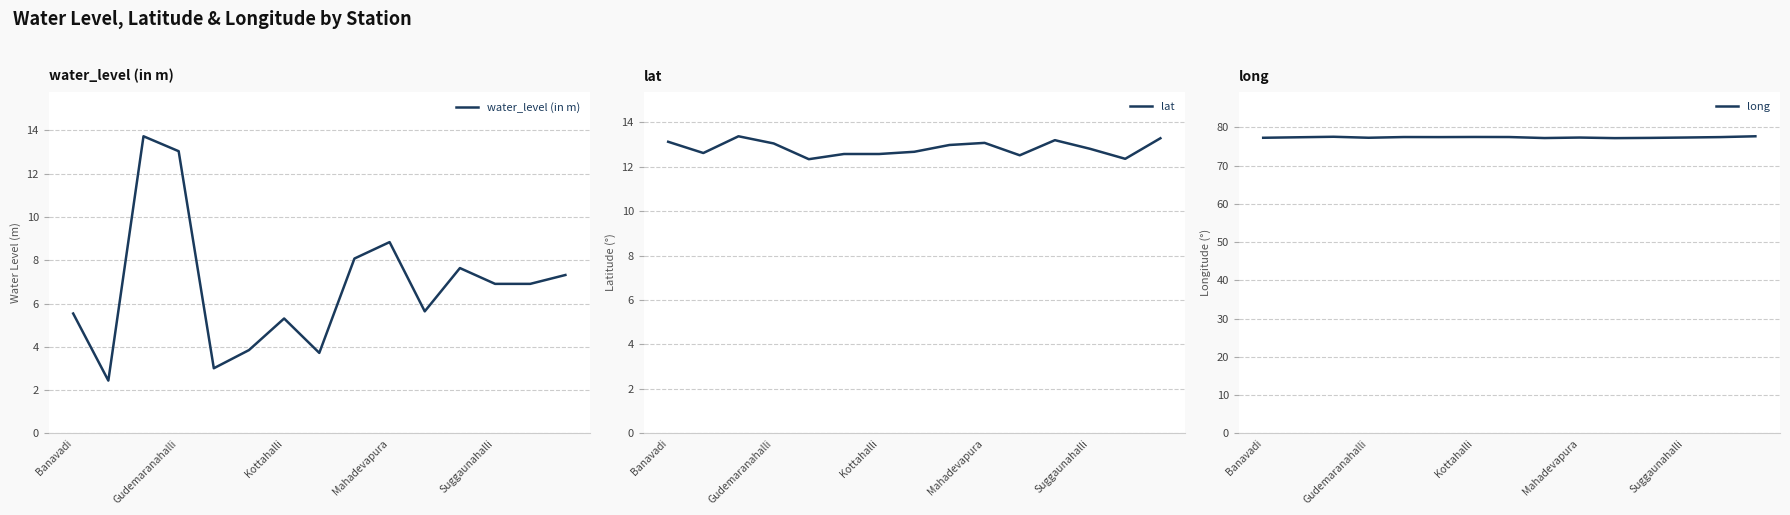

True or false: water_level (in m) has a value of 5.5 at Banavadi.

True